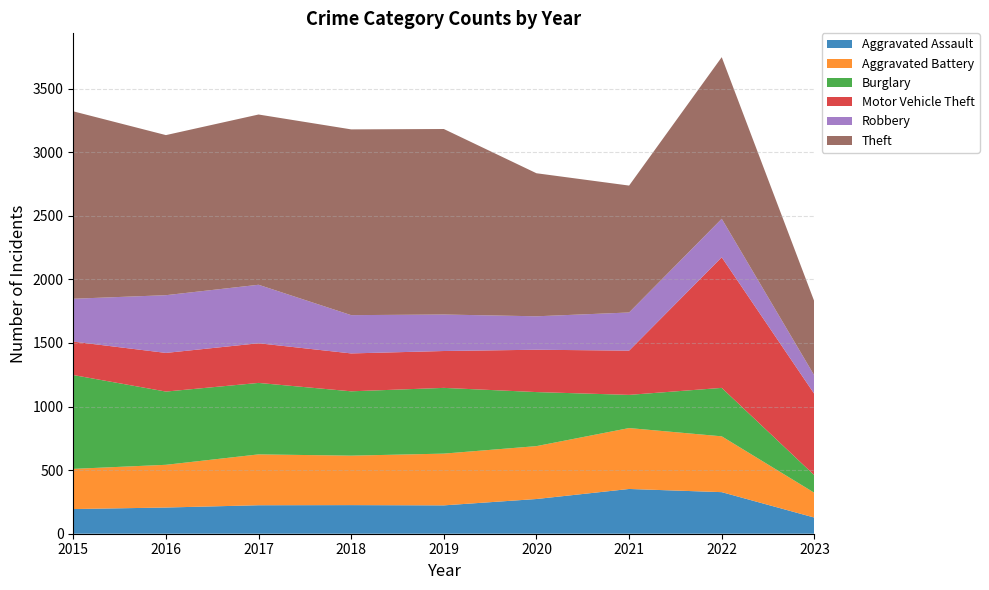

Reading left to right, list all the values displayed in this chart.

Aggravated Assault: 2015=194	2016=206	2017=224	2018=225	2019=223	2020=273	2021=352	2022=327	2023=127
Aggravated Battery: 2015=316	2016=336	2017=400	2018=389	2019=407	2020=416	2021=479	2022=439	2023=195
Burglary: 2015=738	2016=576	2017=562	2018=506	2019=517	2020=425	2021=261	2022=381	2023=138
Motor Vehicle Theft: 2015=263	2016=304	2017=312	2018=298	2019=290	2020=333	2021=348	2022=1027	2023=639
Robbery: 2015=337	2016=454	2017=460	2018=301	2019=287	2020=263	2021=300	2022=303	2023=145
Theft: 2015=1474	2016=1259	2017=1339	2018=1461	2019=1459	2020=1125	2021=998	2022=1271	2023=582